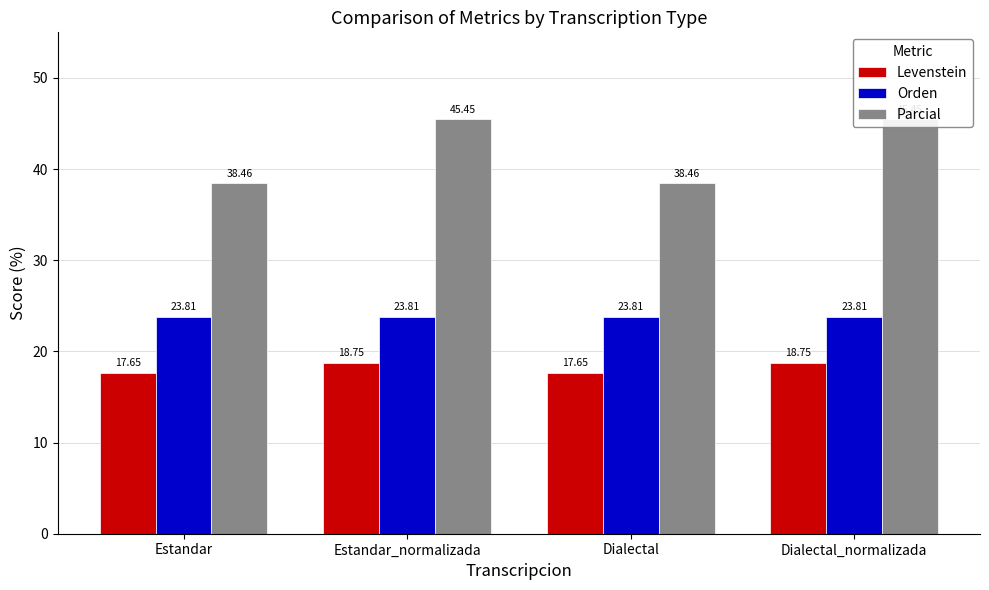

What is the highest value of the Levenstein series?

18.8